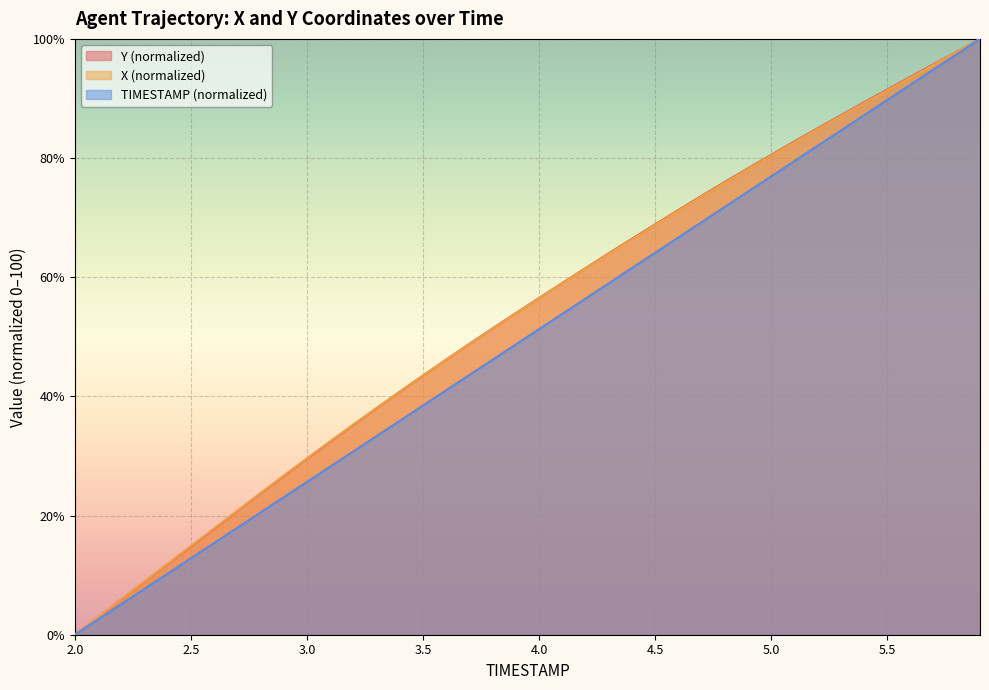

Which category has the highest value across all series?

5.9